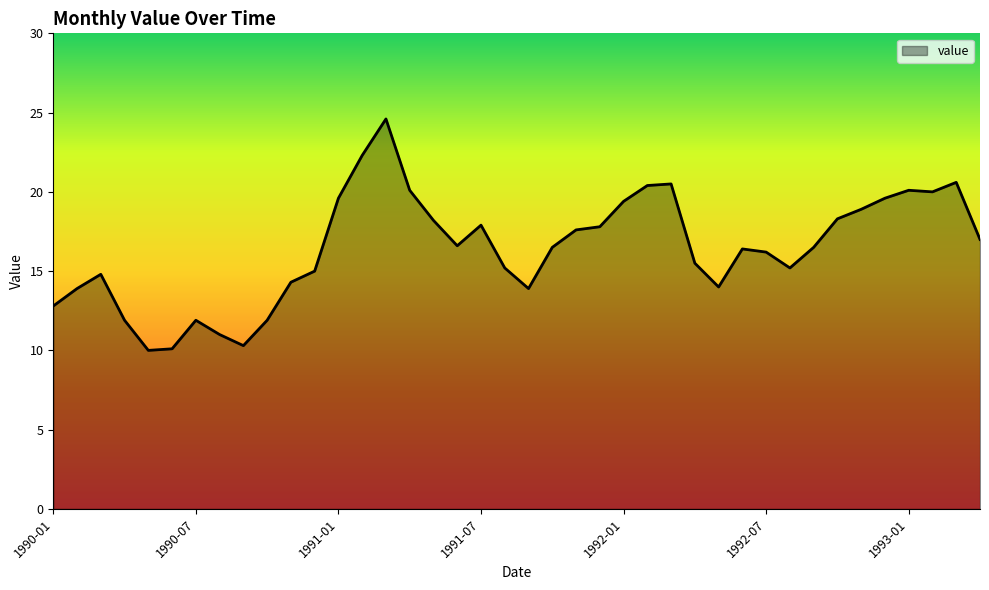

What is the difference between the maximum and minimum values?

14.6